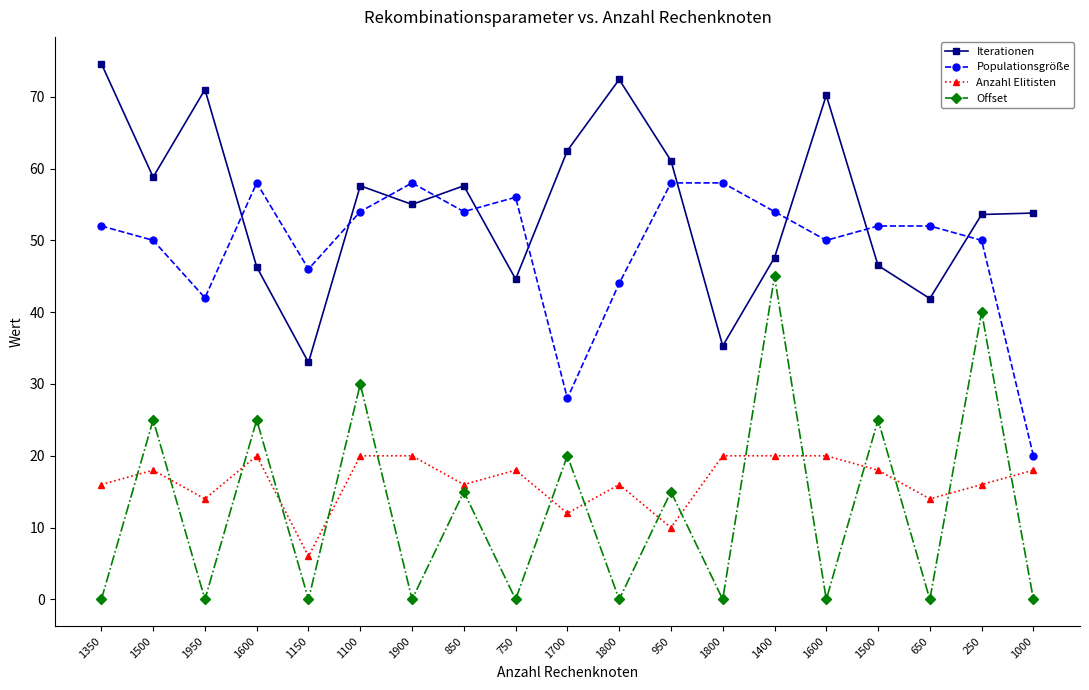

Reading left to right, transcribe all the data shown in this chart.

Iterationen: 74.6	58.8	71.0	46.3	33.0	57.6	55.0	57.6	44.6	62.5	72.4	61.1	35.3	47.6	70.2	46.5	41.9	53.6	53.8
Populationsgröße: 52.0	50.0	42.0	58.0	46.0	54.0	58.0	54.0	56.0	28.0	44.0	58.0	58.0	54.0	50.0	52.0	52.0	50.0	20.0
Anzahl Elitisten: 16.0	18.0	14.0	20.0	6.0	20.0	20.0	16.0	18.0	12.0	16.0	10.0	20.0	20.0	20.0	18.0	14.0	16.0	18.0
Offset: 0.0	25.0	0.0	25.0	0.0	30.0	0.0	15.0	0.0	20.0	0.0	15.0	0.0	45.0	0.0	25.0	0.0	40.0	0.0